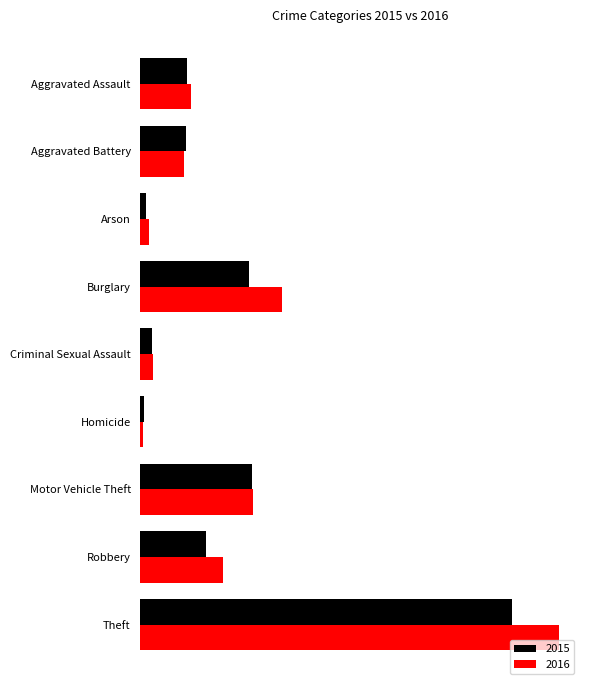

Reading left to right, transcribe all the data shown in this chart.

2015: 110	108	13	254	28	9	261	154	874
2016: 118	102	20	333	30	7	265	194	984